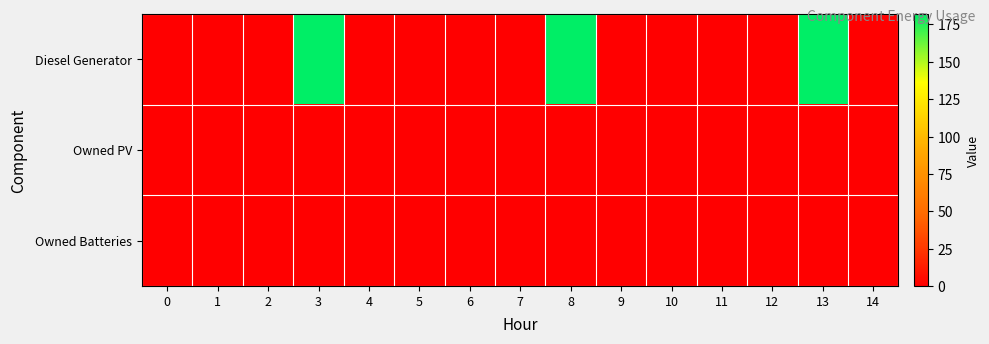

Reading right to left, extract all data points from this chart.

Diesel Generator: 14=0	13=182	12=0	11=0	10=0	9=0	8=182	7=0	6=0	5=0	4=0	3=182	2=0	1=0	0=0
Owned PV: 14=0	13=0	12=0	11=0	10=0	9=0	8=0	7=0	6=0	5=0	4=0	3=0	2=0	1=0	0=0
Owned Batteries: 14=0	13=0	12=0	11=0	10=0	9=0	8=0	7=0	6=0	5=0	4=0	3=0	2=0	1=0	0=0